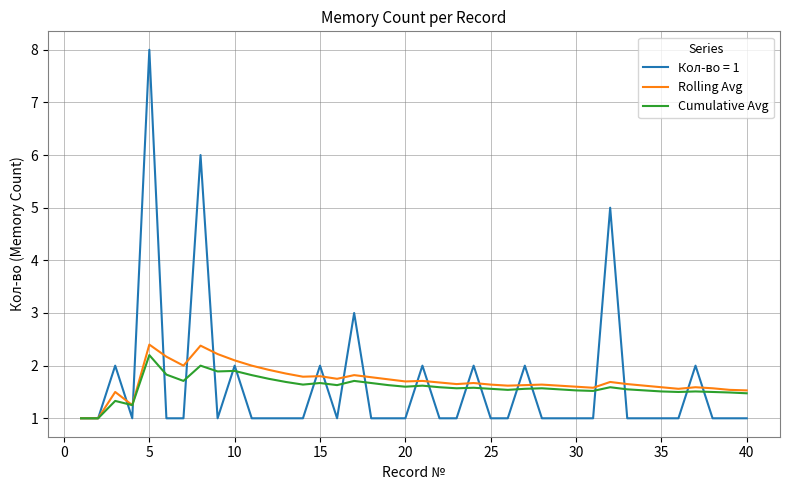

What is the minimum value shown in the chart?

1.0